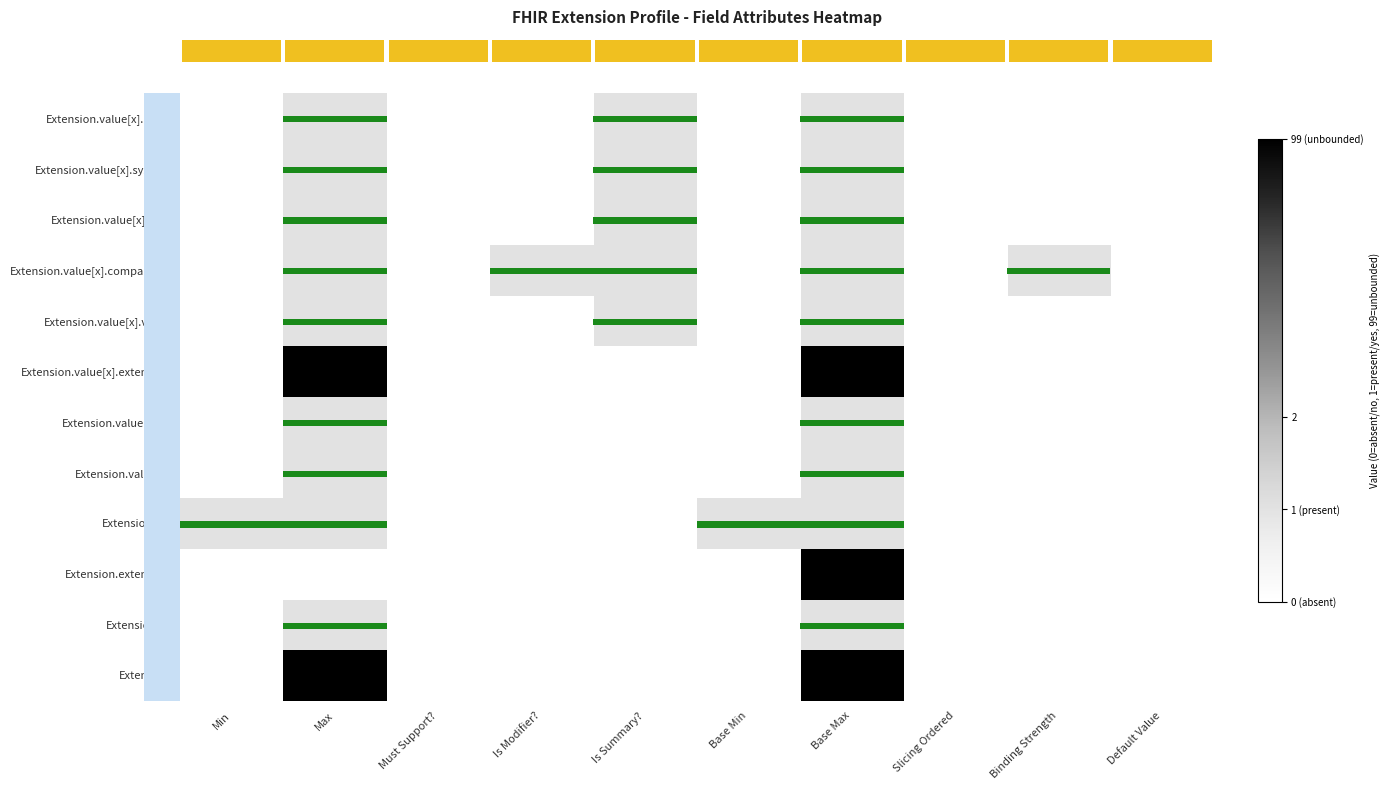

What is the difference between the highest and lowest values at Is Summary??

1